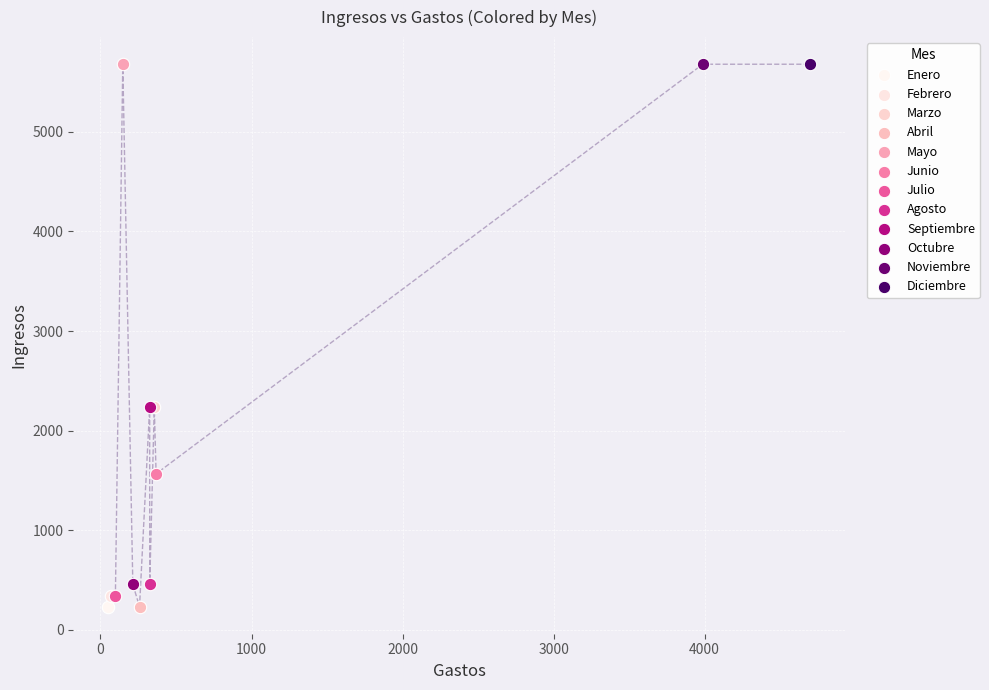

What are all the series names shown in the legend?

Enero, Febrero, Marzo, Abril, Mayo, Junio, Julio, Agosto, Septiembre, Octubre, Noviembre, Diciembre